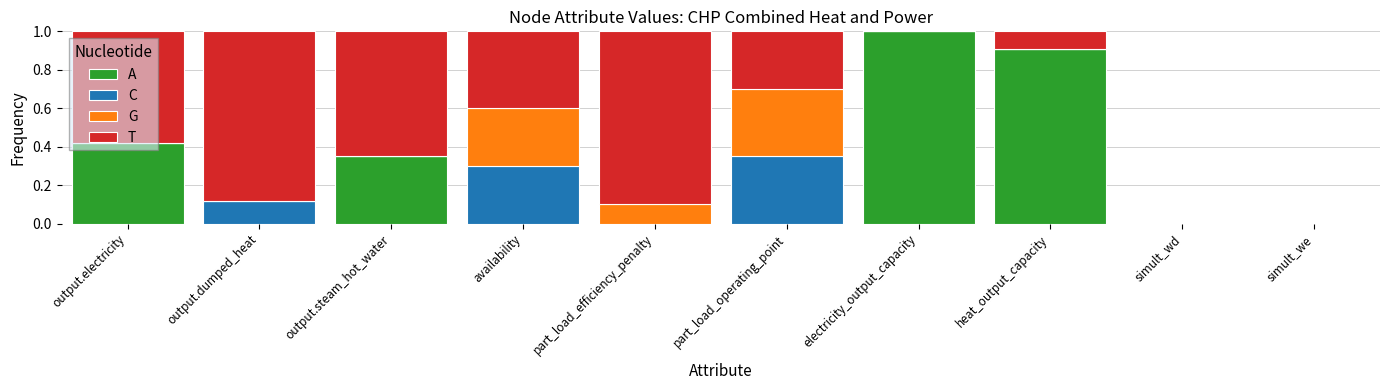

What are all the series names shown in the legend?

A, C, G, T